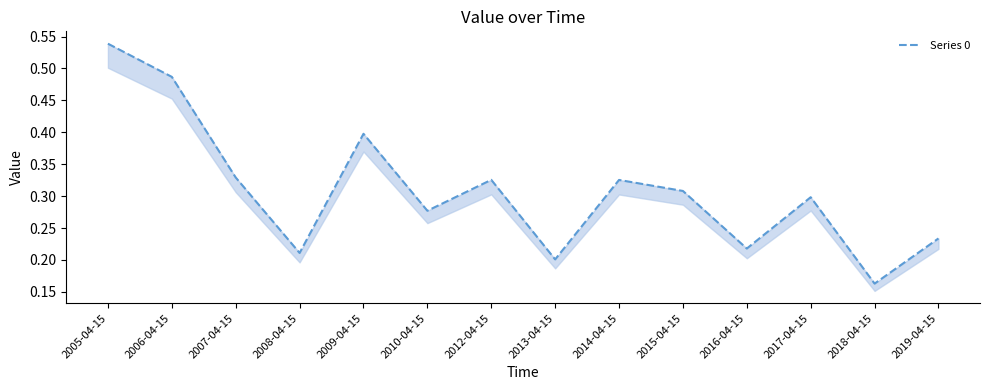

The chart shows a value of 0.3 at 2017-04-15. True or false?

True